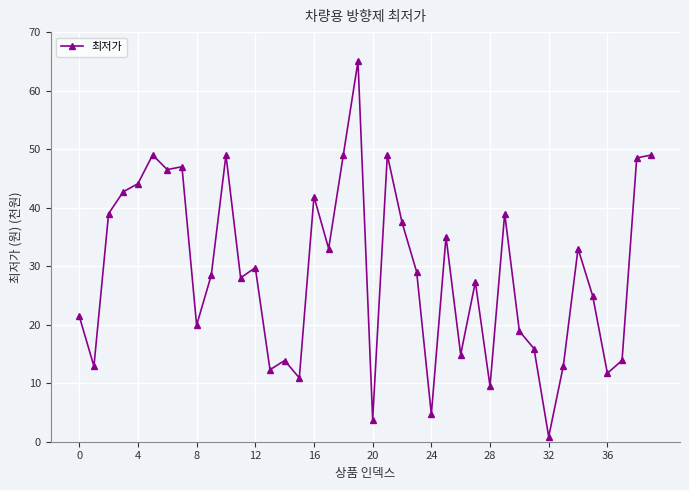

What is the value of the 19th point from the left?

49.0